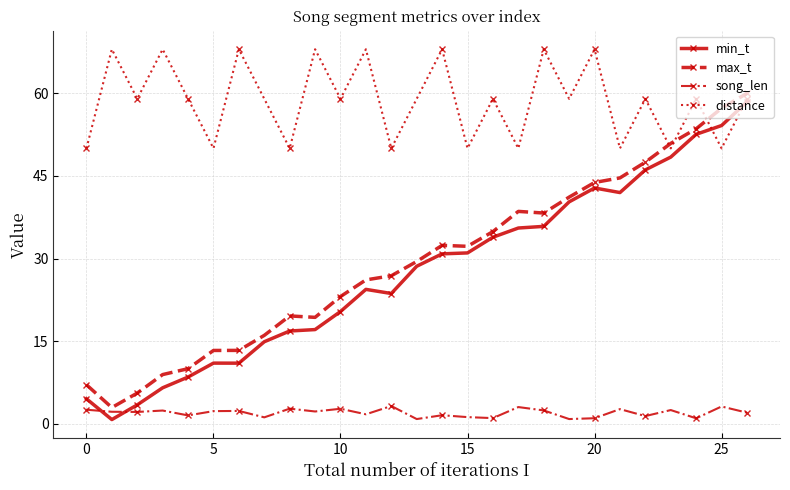

True or false: song_len and distance intersect in this chart.

False